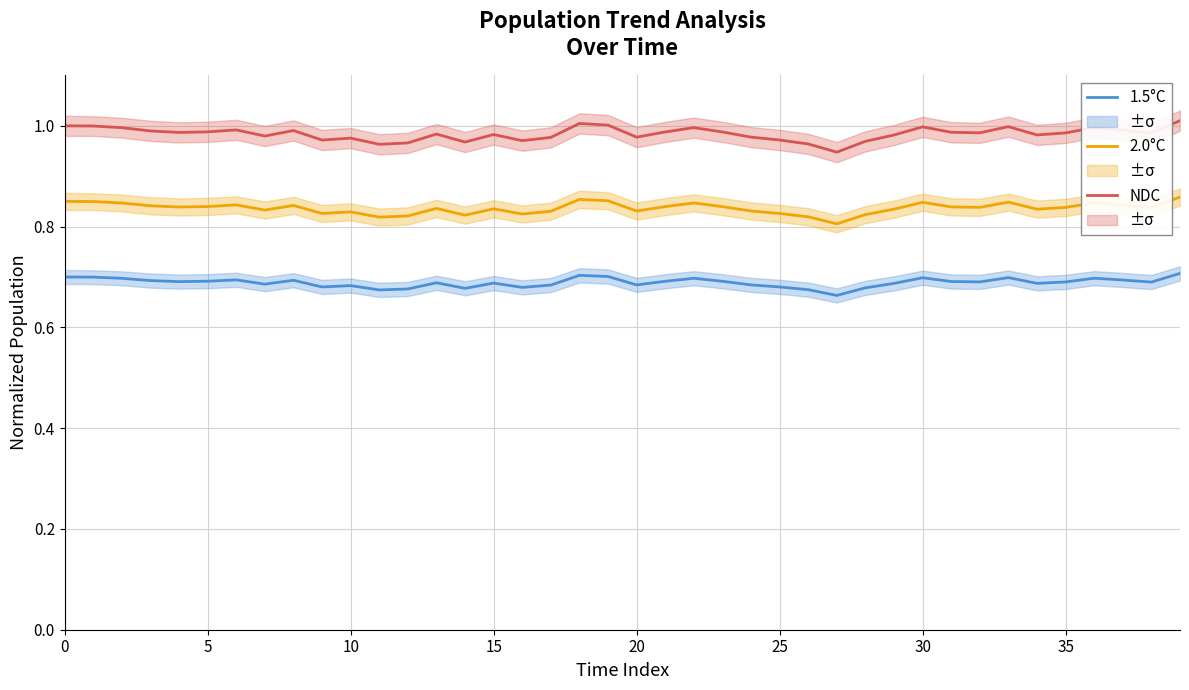

What is the minimum value for 1.5°C?

0.7